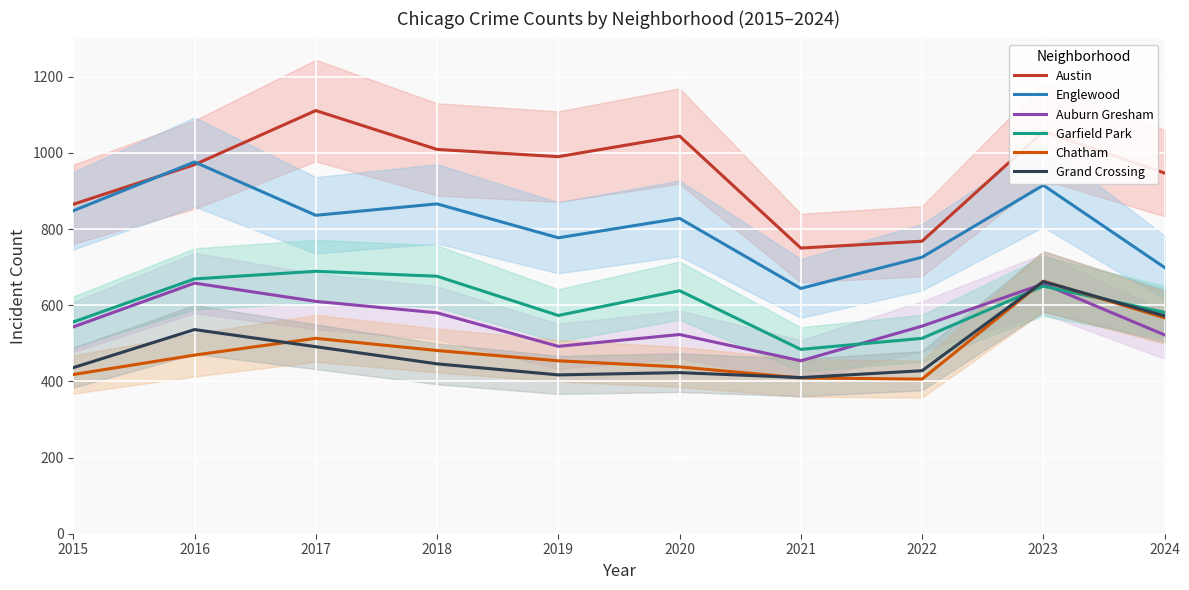

How many lines are shown in the chart?

6